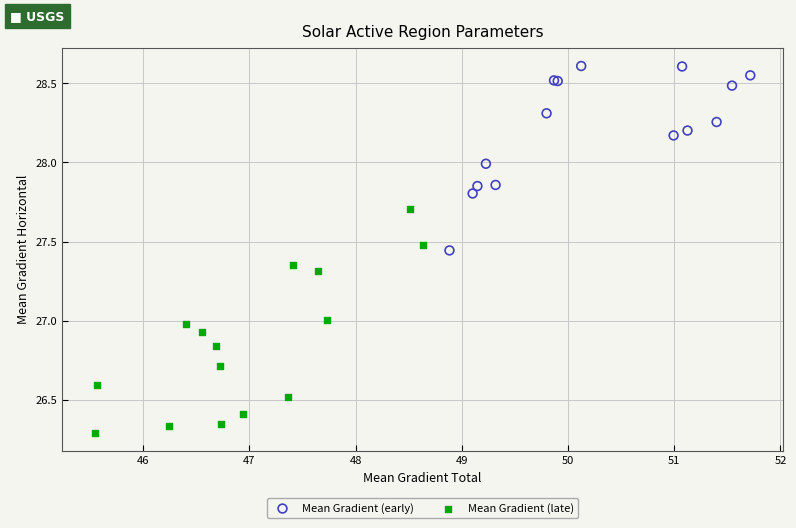

Which series contains the highest Y value?

Mean Gradient (early)